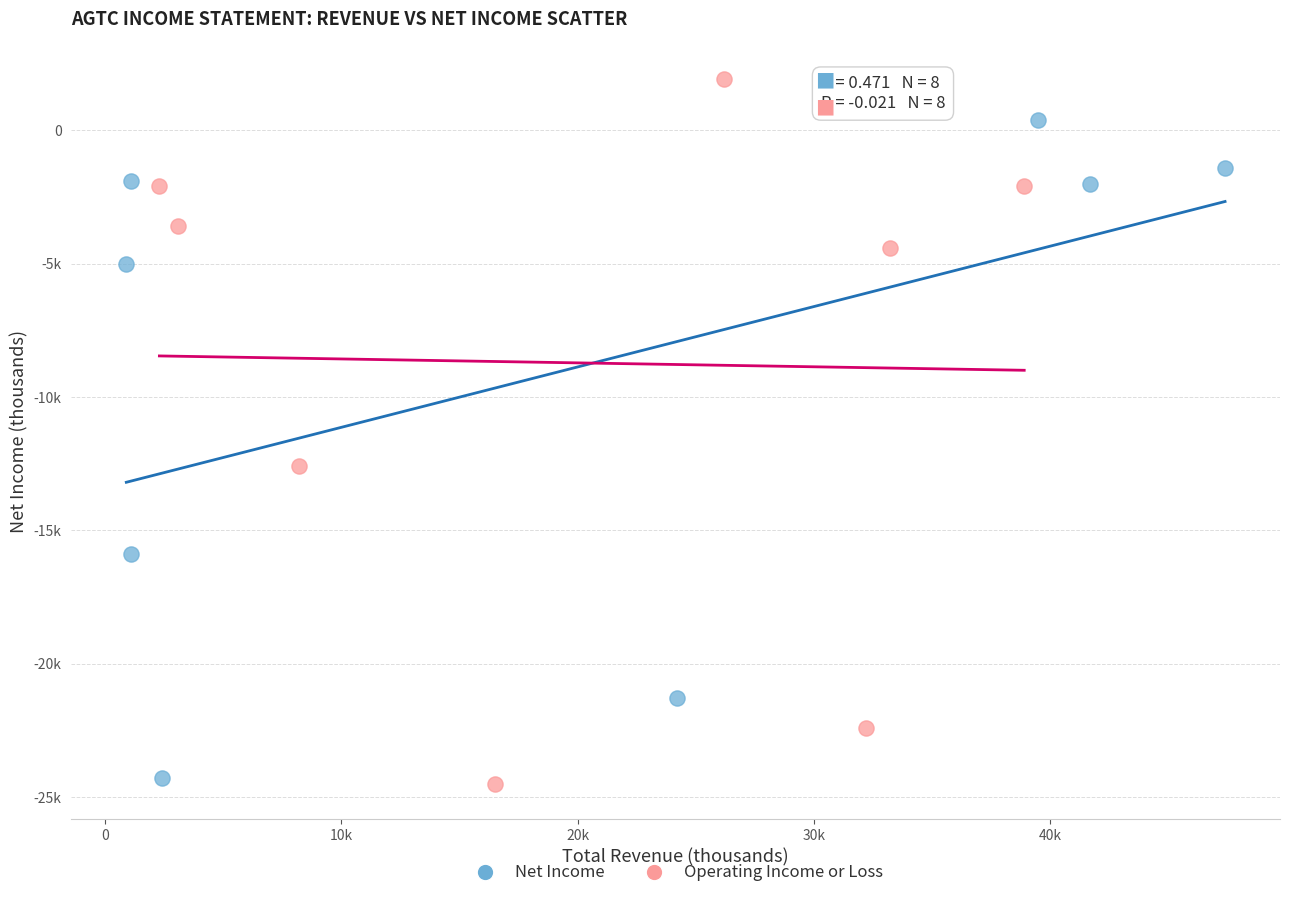

What are all the series names shown in the legend?

Net Income, Operating Income or Loss